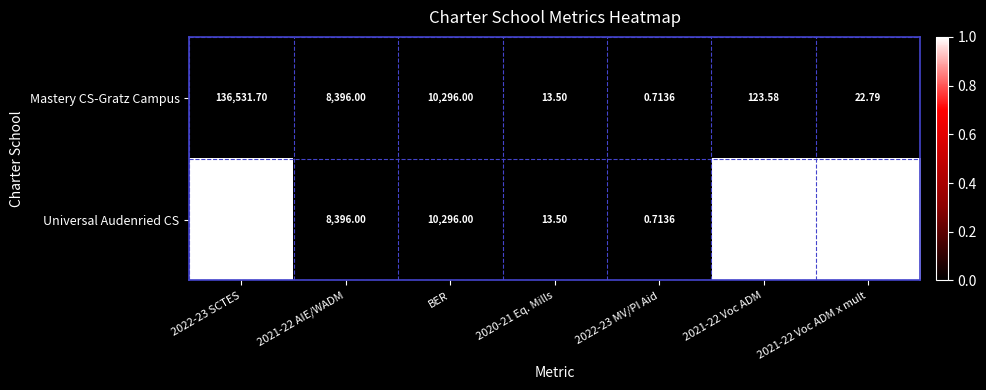

At which category is the sum across all series the highest?

2022-23 SCTES